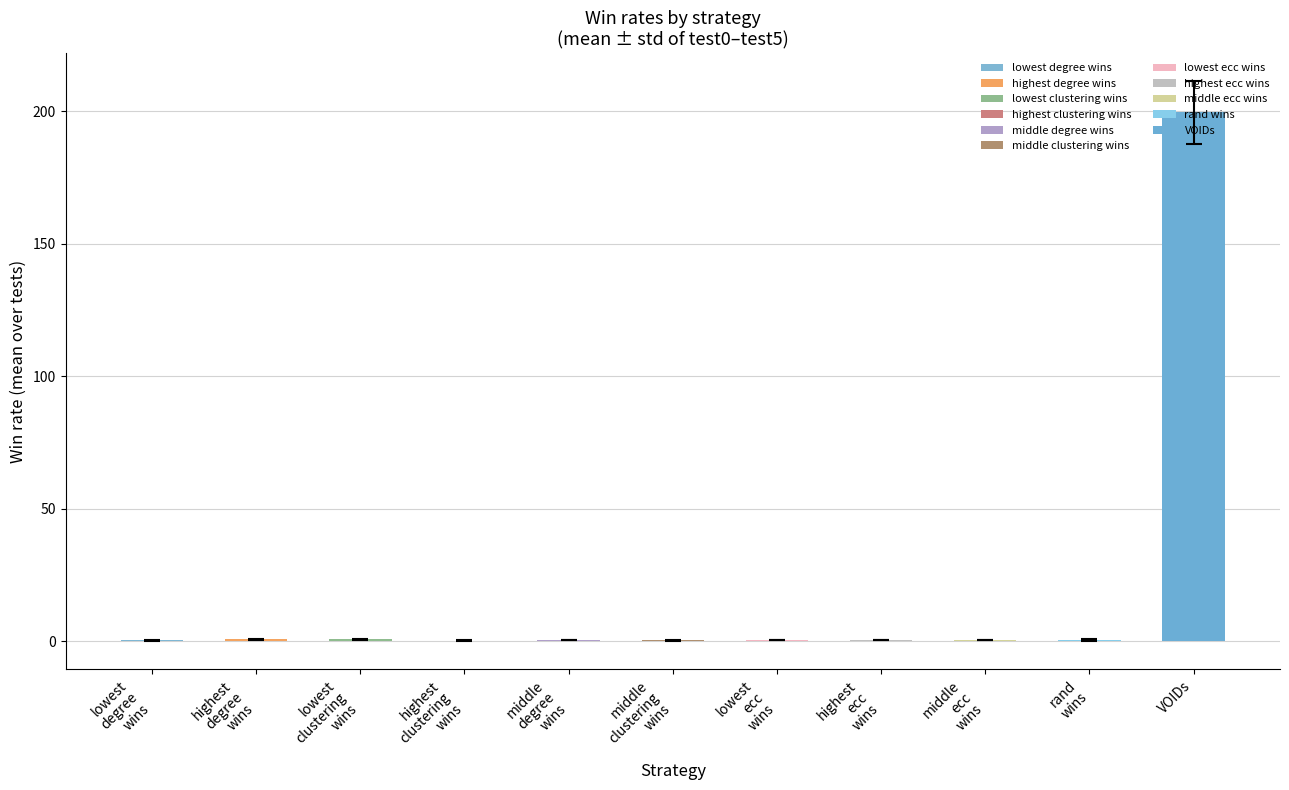

Are the bars grouped side by side (vs. stacked)?

No